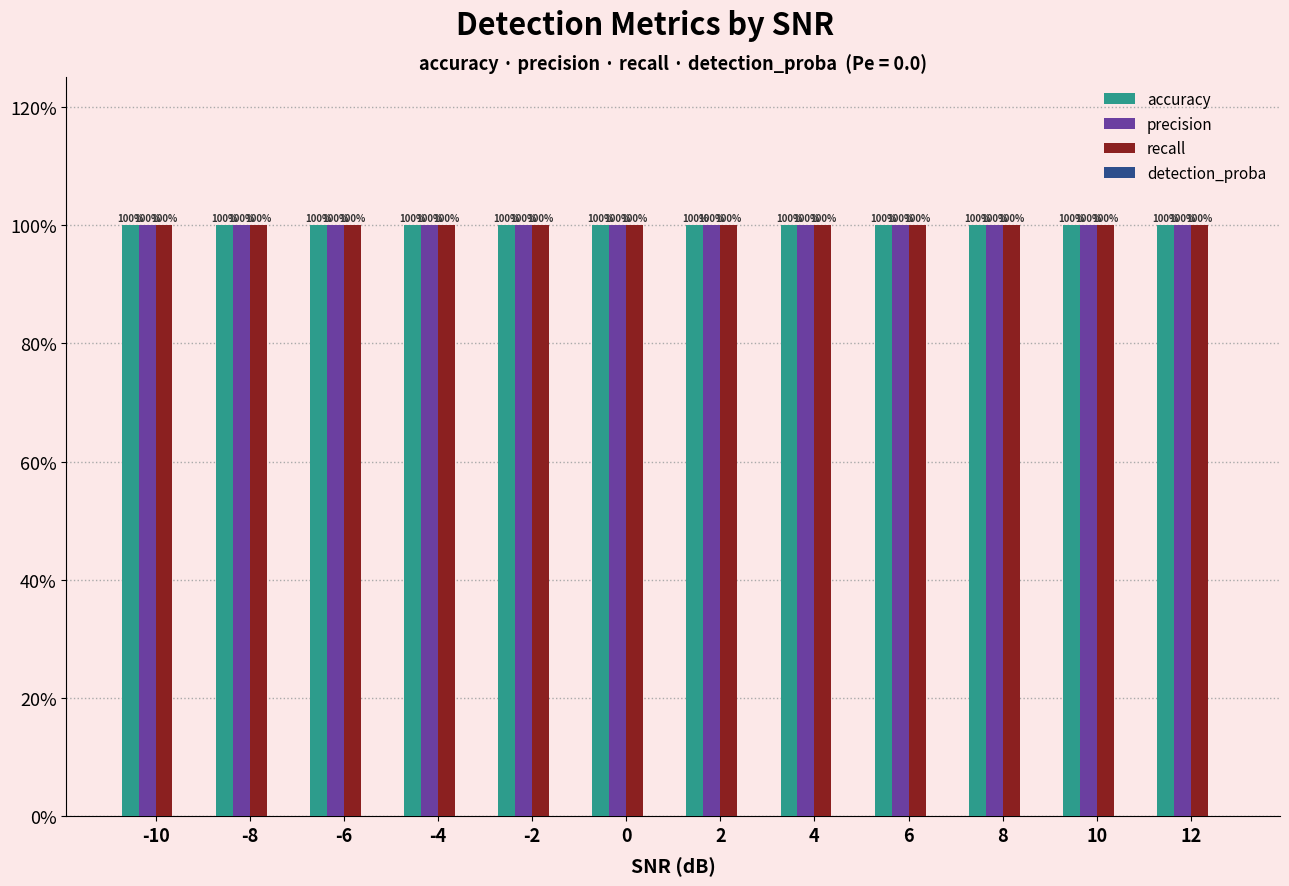

What is the value of the precision bar at the 8th from the left?

1